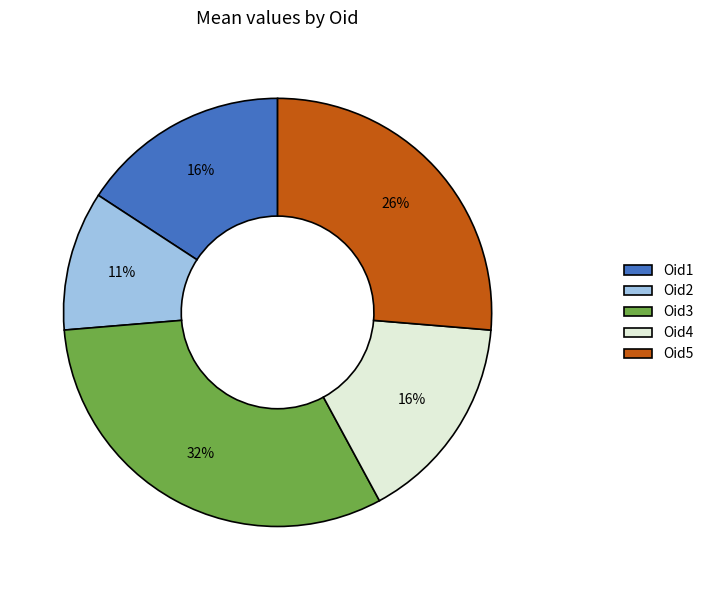

What is the smallest slice in the pie chart?

Oid2